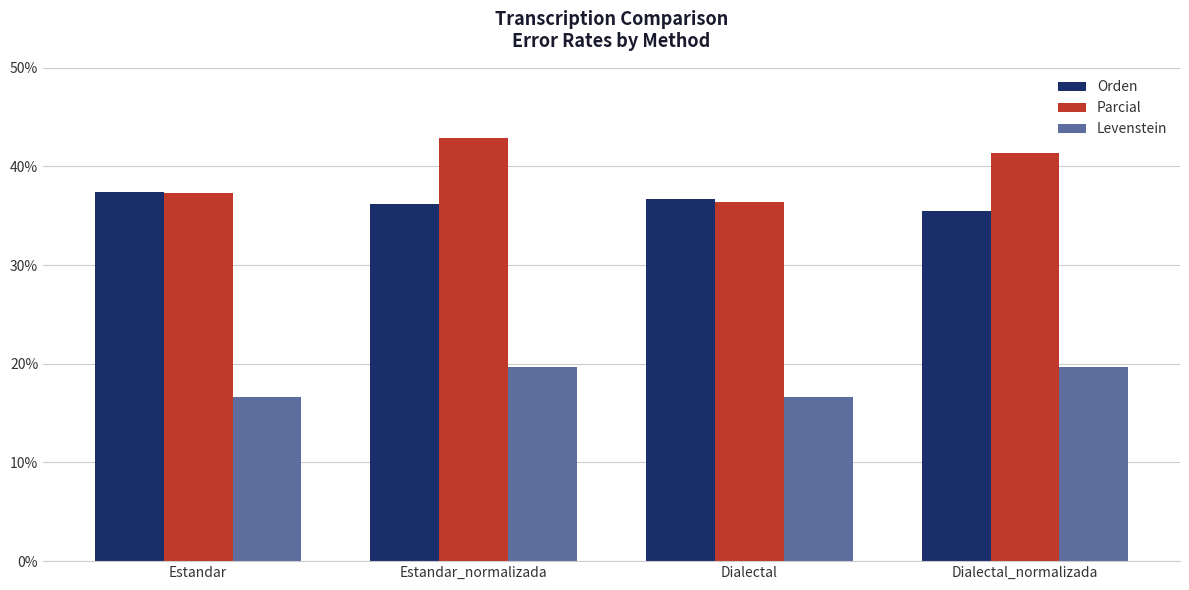

What is the value of the Orden bar at the 1st from the left?

37.4